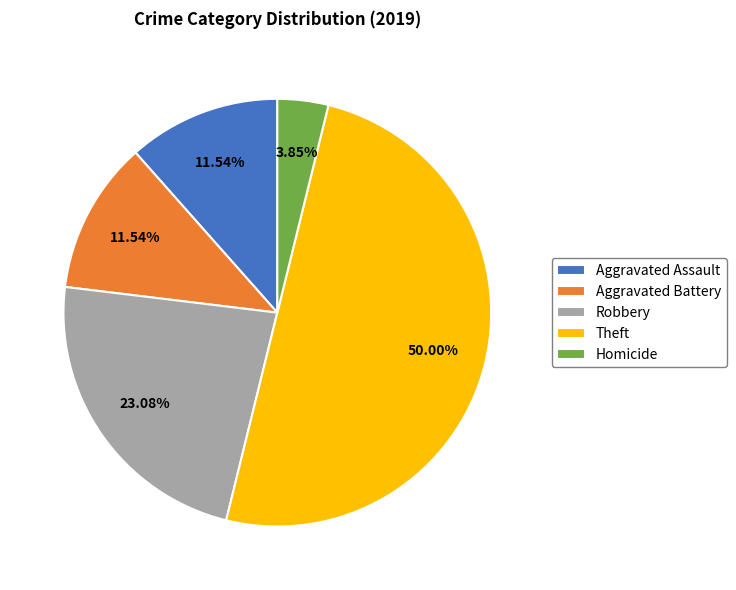

To the nearest percent, what portion does Aggravated Assault represent?

12%